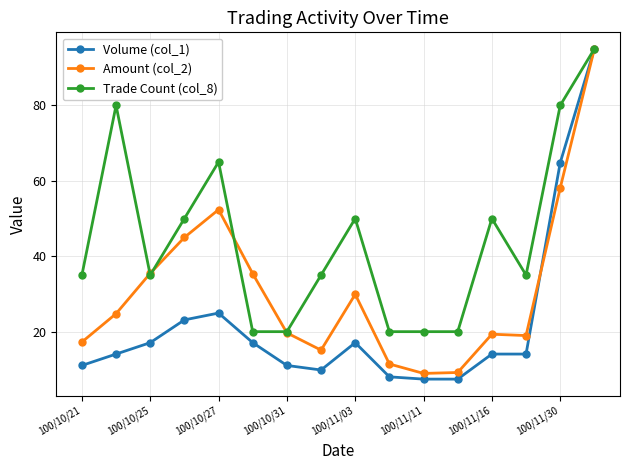

What is the sum of all Trade Count (col_8) values?

710.0